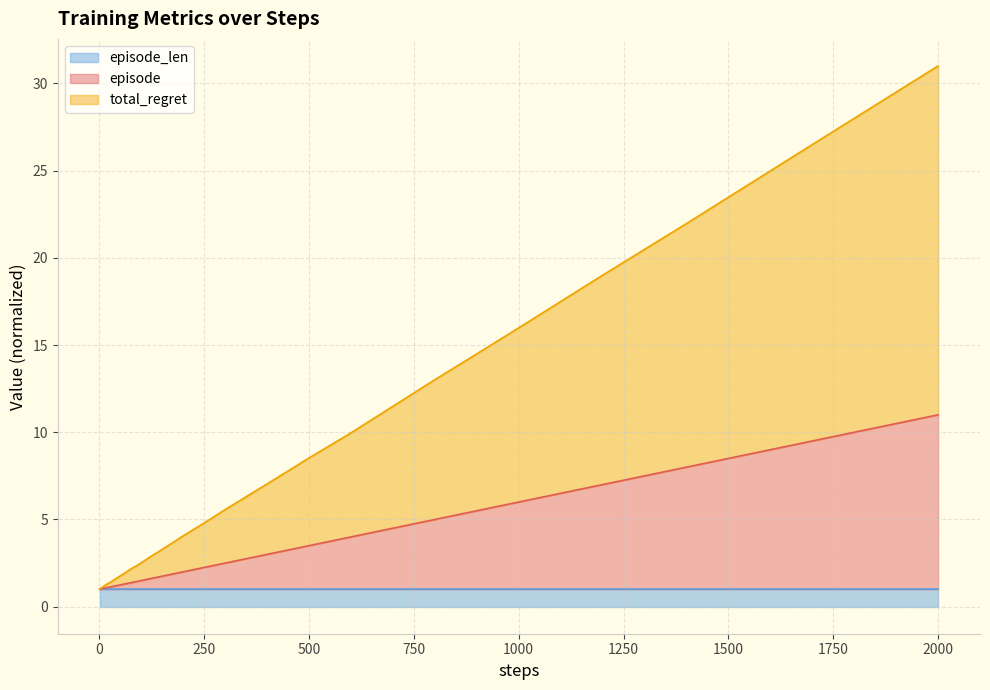

What is the sum of the episode values at 60 and 80?

2.7